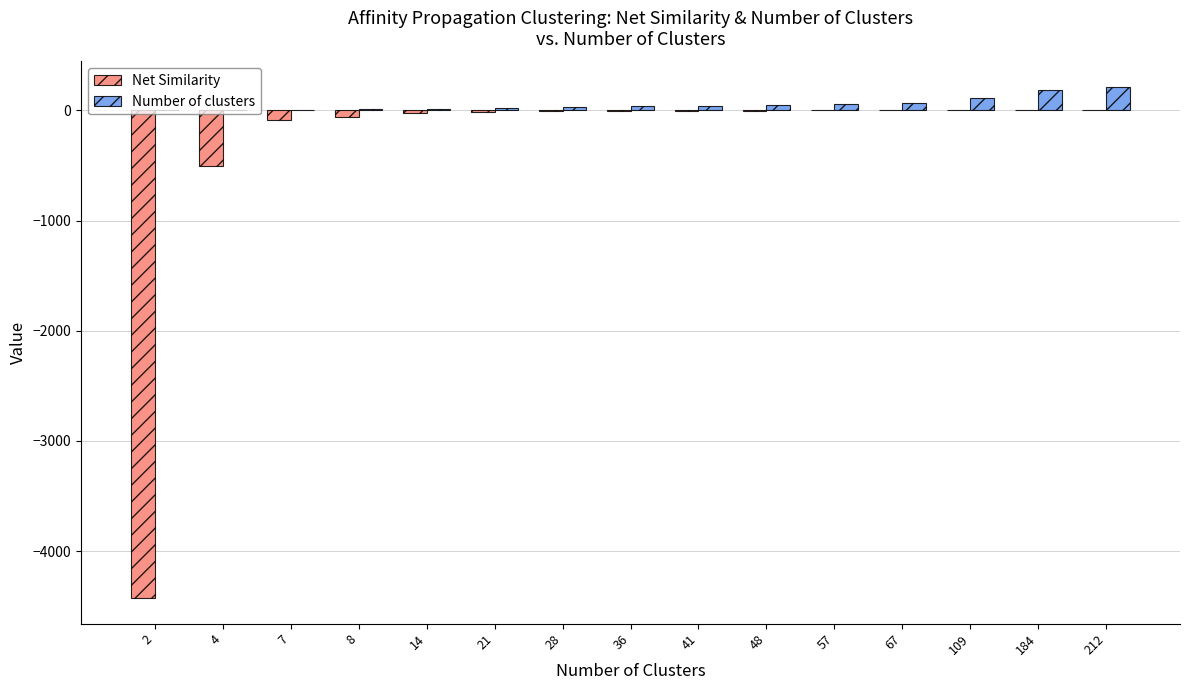

The value of Number of clusters at 28 is 28.0. True or false?

True